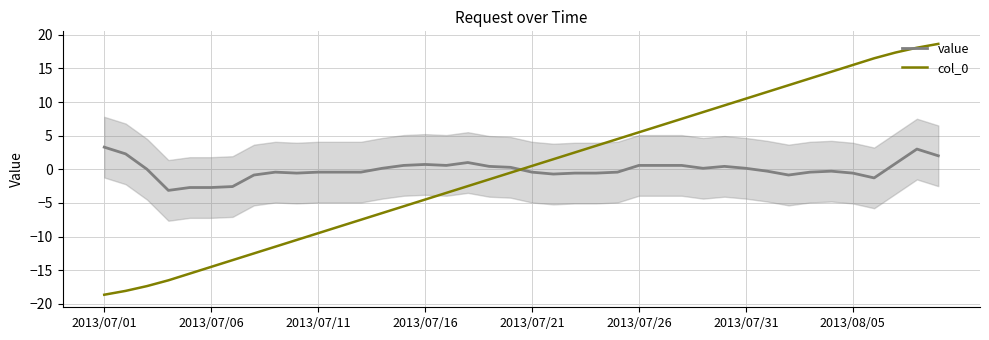

Is it true that col_0 equals 6.5 at 26?

True